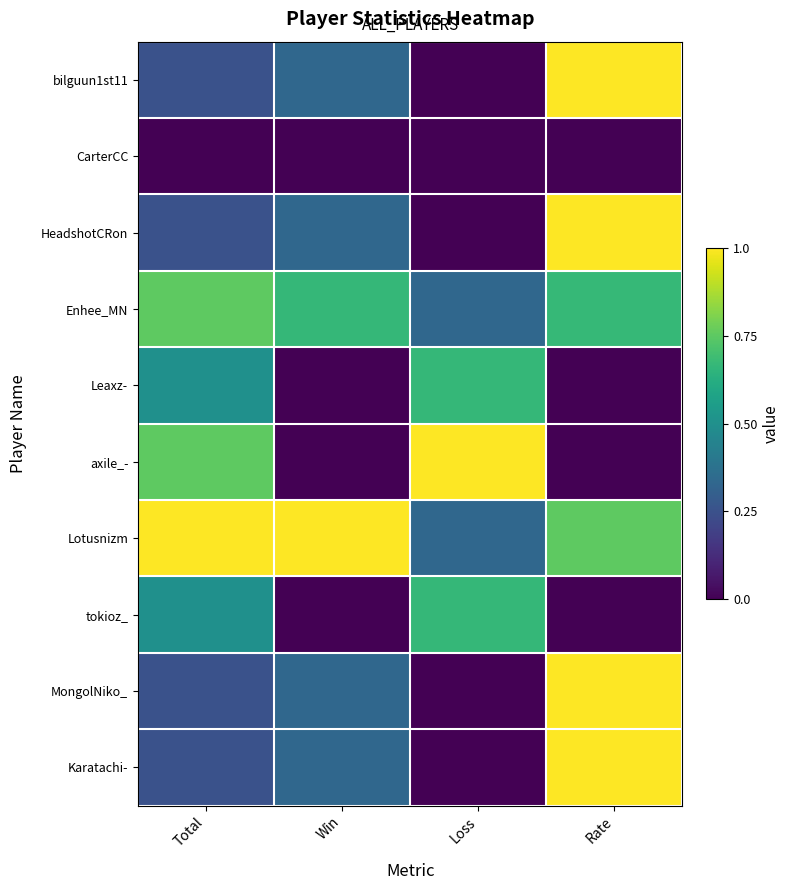

Which series has the largest range (max minus min)?

bilguun1st11